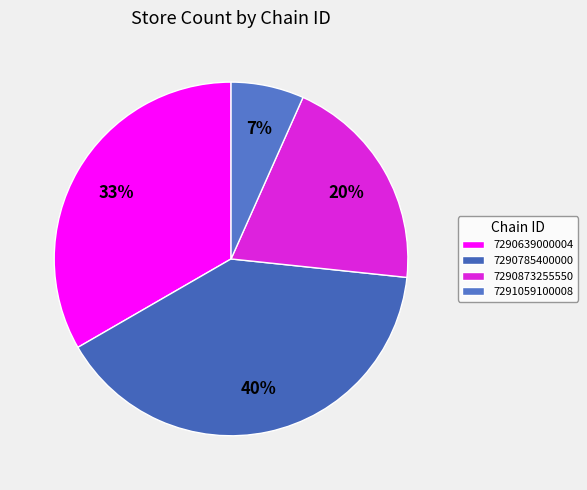

Rank the categories by value from lowest to highest.

7291059100008, 7290873255550, 7290639000004, 7290785400000